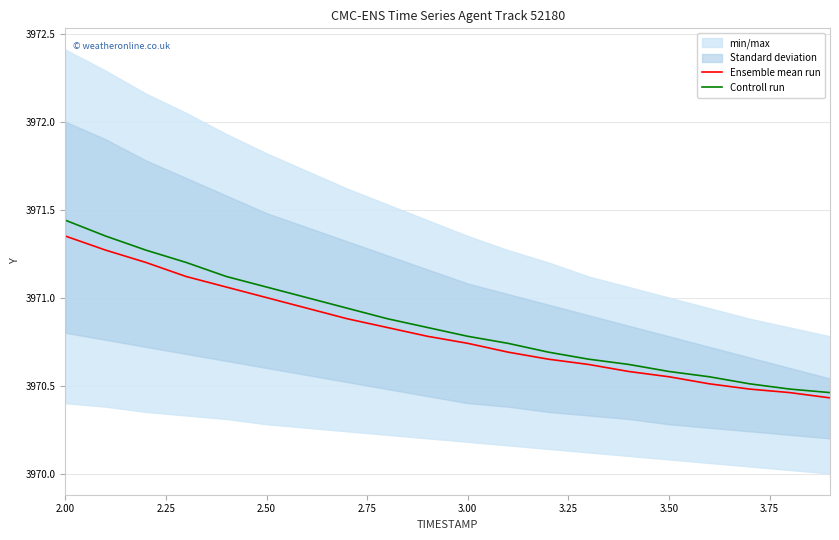

What is the lowest value of the Ensemble mean run series?

3970.4